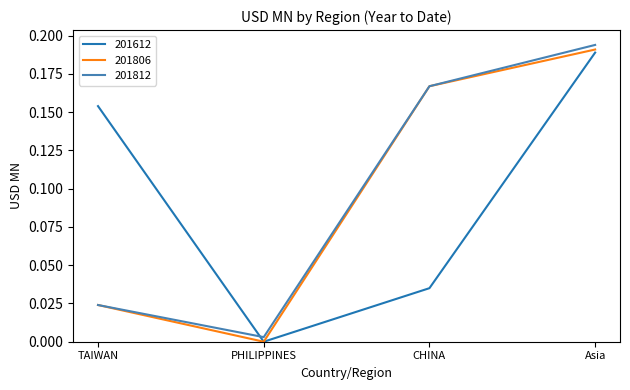

True or false: 201612 and 201812 cross at least once.

True